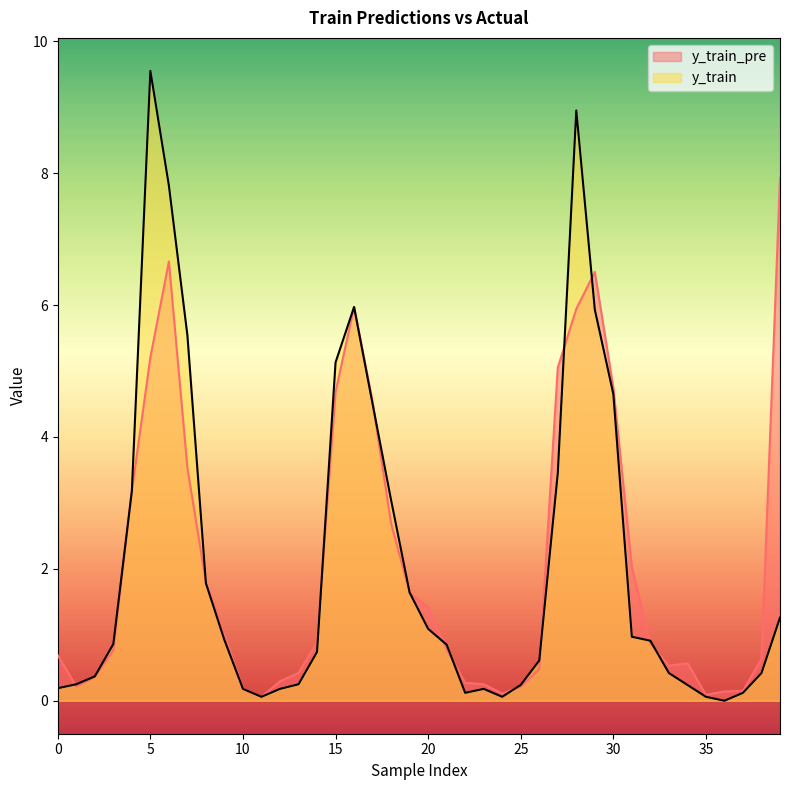

What are all the series names shown in the legend?

y_train_pre, y_train